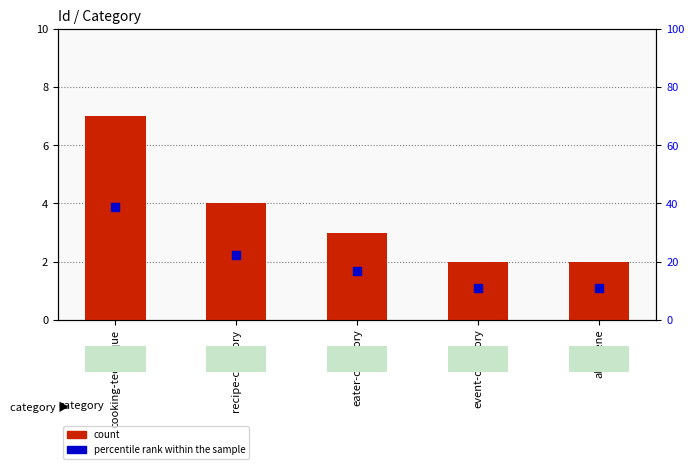

Which series has the largest total across all categories?

percentile rank within the sample